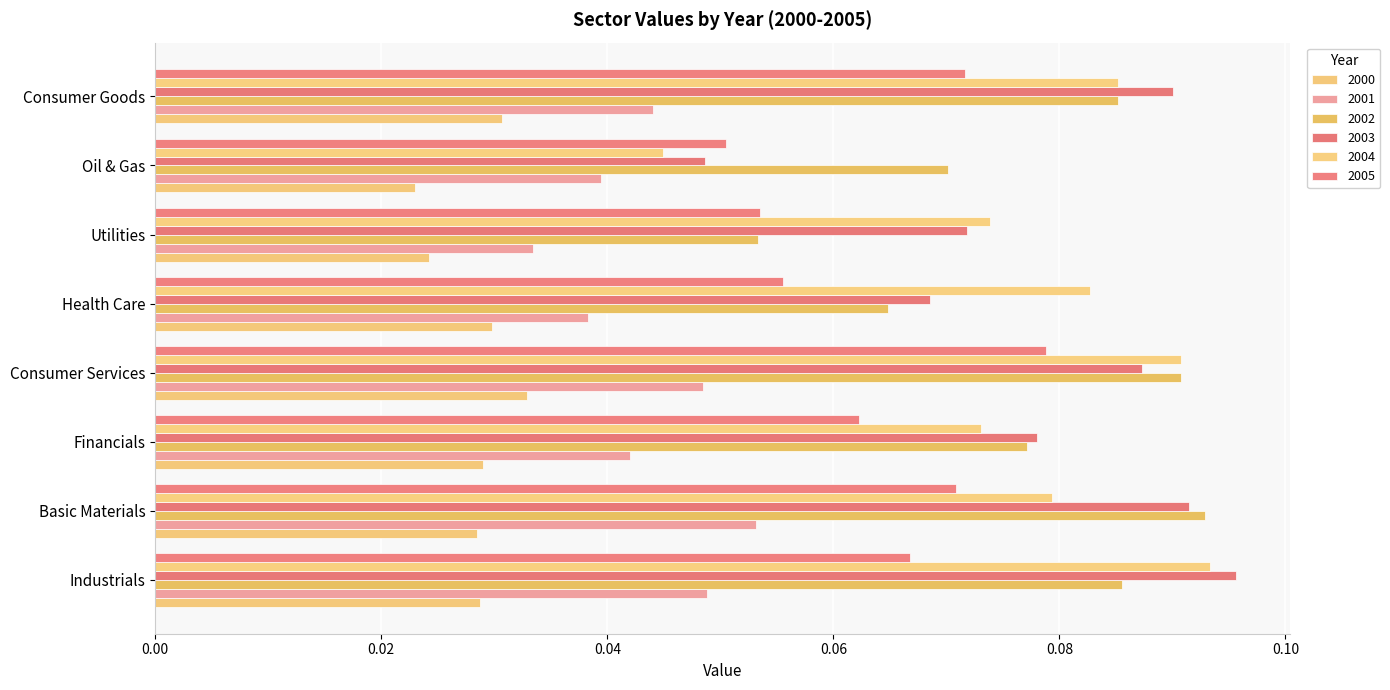

At how many categories does at least one series exceed 0?

8